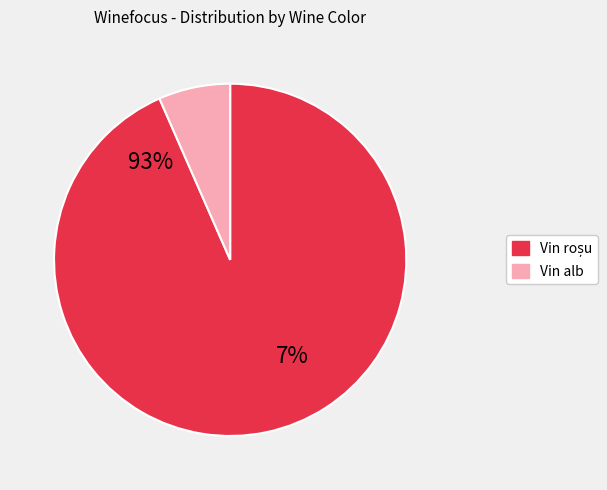

Is it true that 11 is 1% of the pie?

False